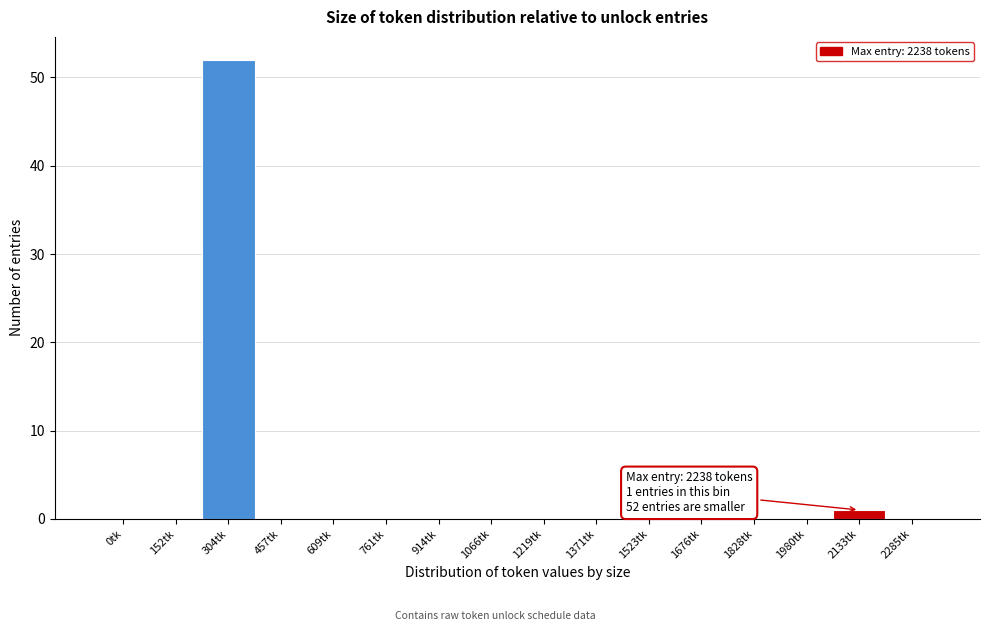

Reading right to left, what are all the values shown in this chart?

2285tk=0	2133tk=1	1980tk=0	1828tk=0	1676tk=0	1523tk=0	1371tk=0	1219tk=0	1066tk=0	914tk=0	761tk=0	609tk=0	457tk=0	304tk=52	152tk=0	0tk=0